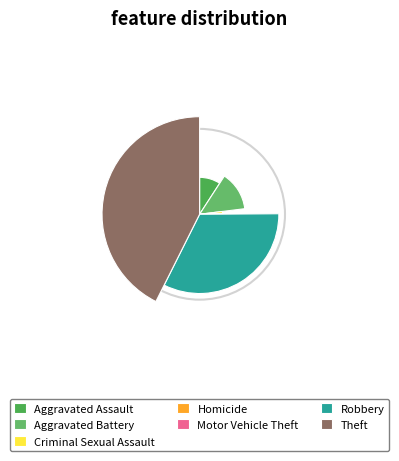

How many segments does this pie chart have?

7